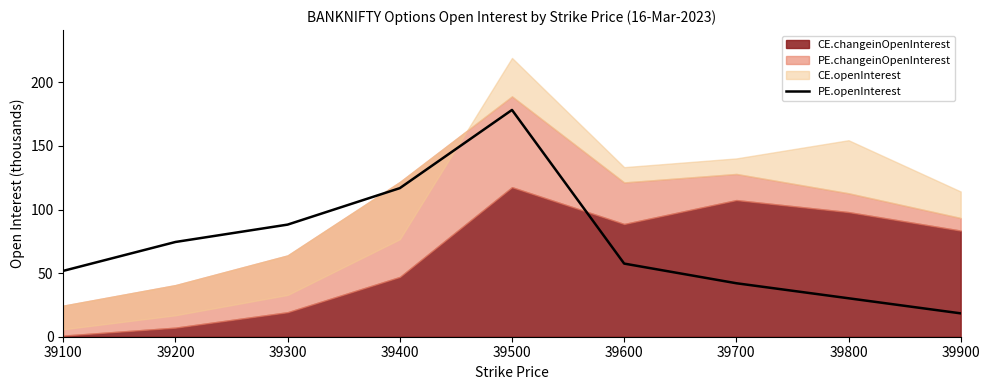

List the labels in order of value, largest first.

39500, 39400, 39300, 39200, 39600, 39100, 39700, 39800, 39900